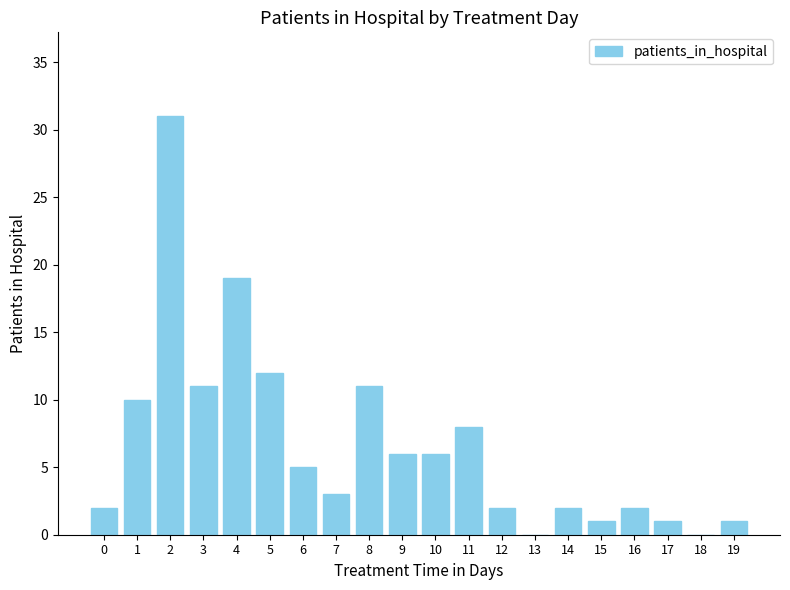

At which label is the value closest to 15?

5